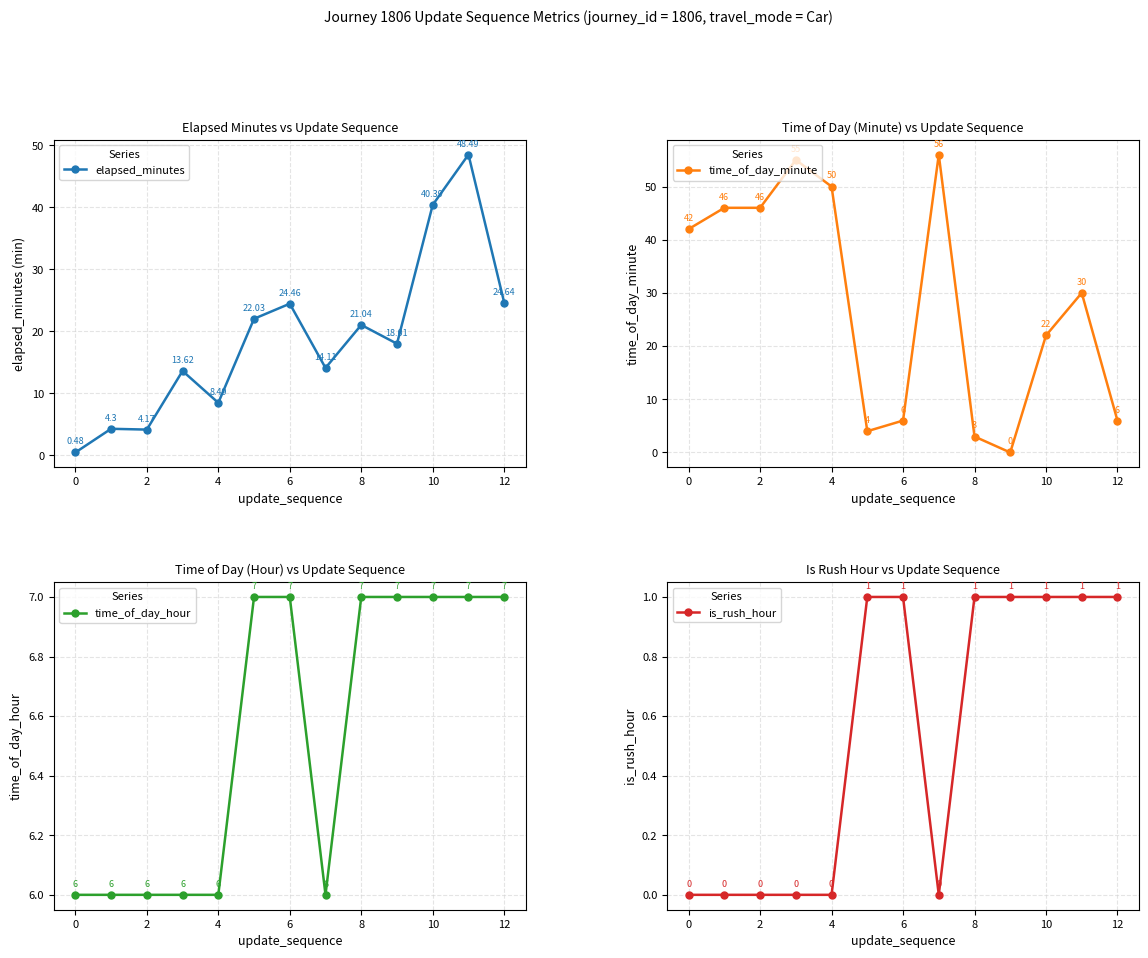

Where does the time_of_day_minute series first go above 30?

0